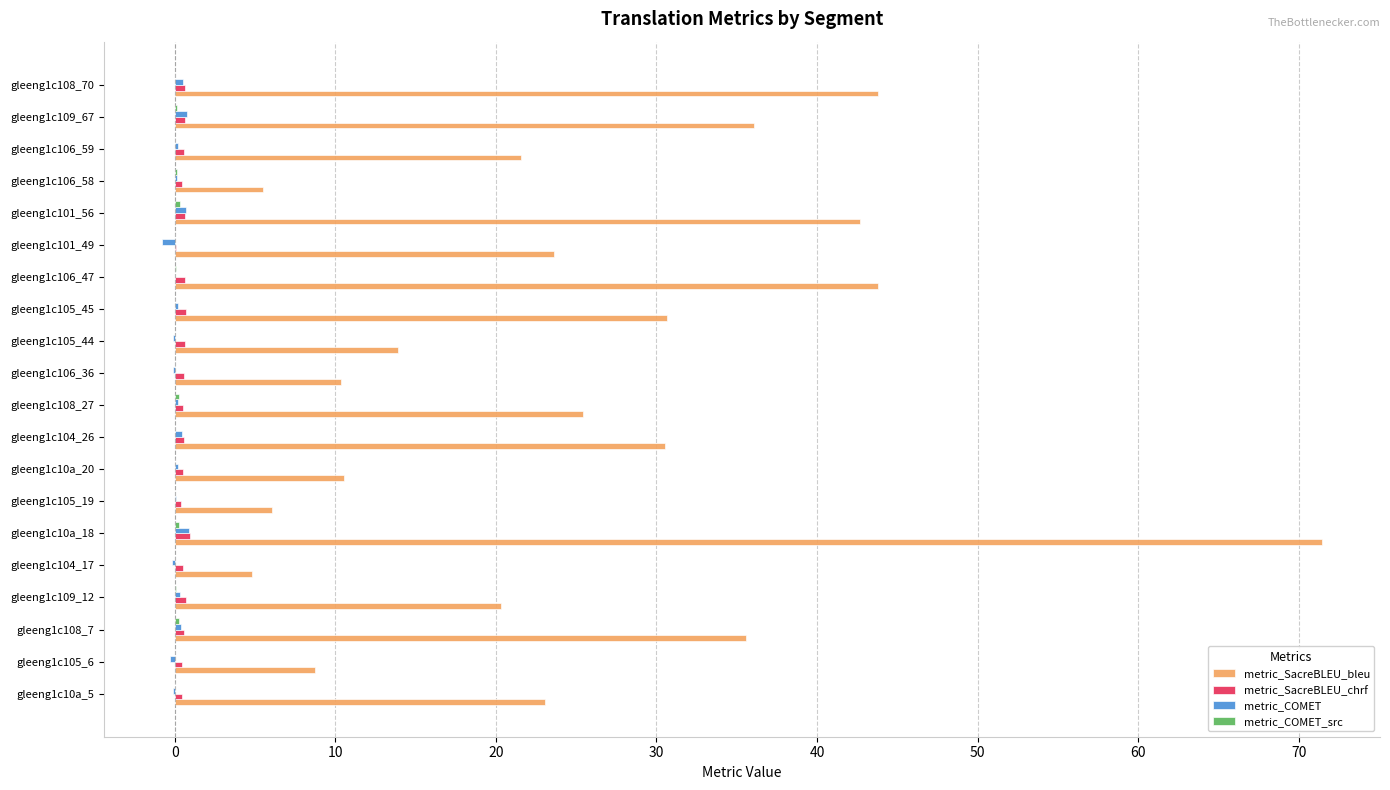

Which series has the largest total across all categories?

metric_SacreBLEU_bleu